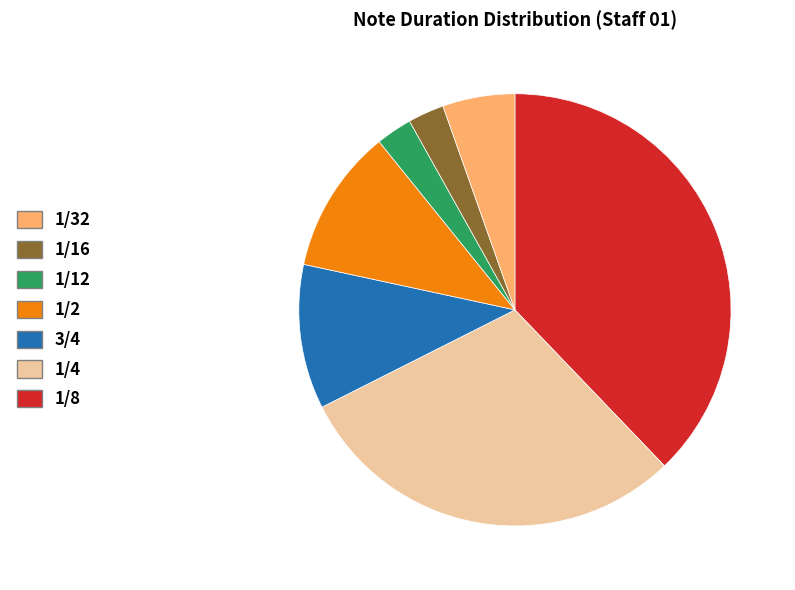

Is there any slice that represents more than half of the pie?

No